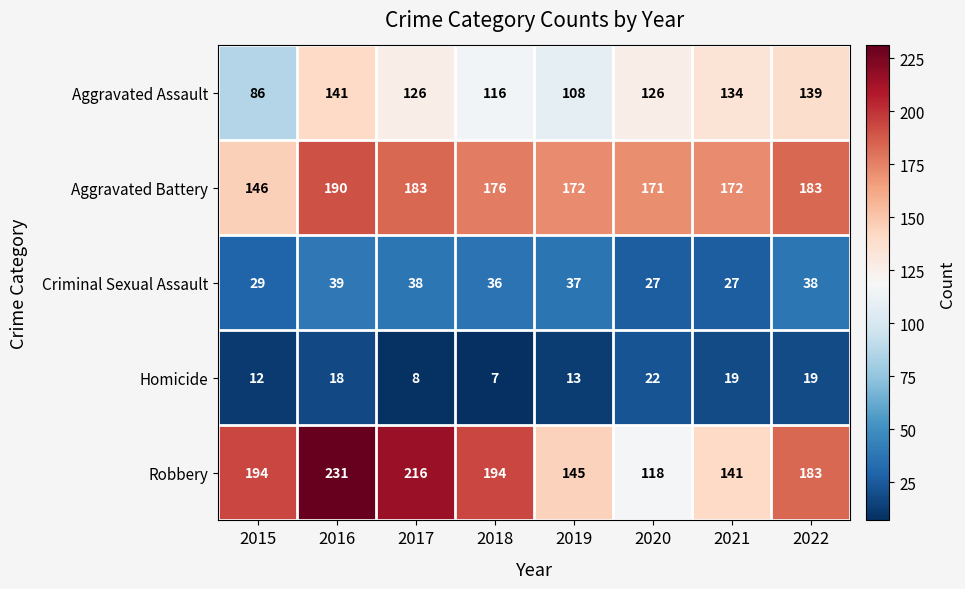

At which label is Robbery closest to 174?

2022